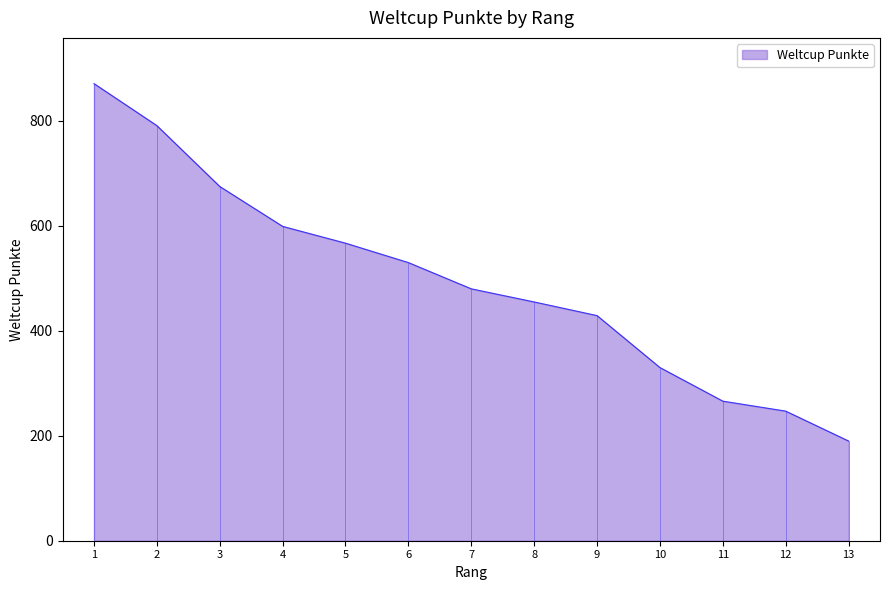

At which category does the chart reach its peak across all series?

1